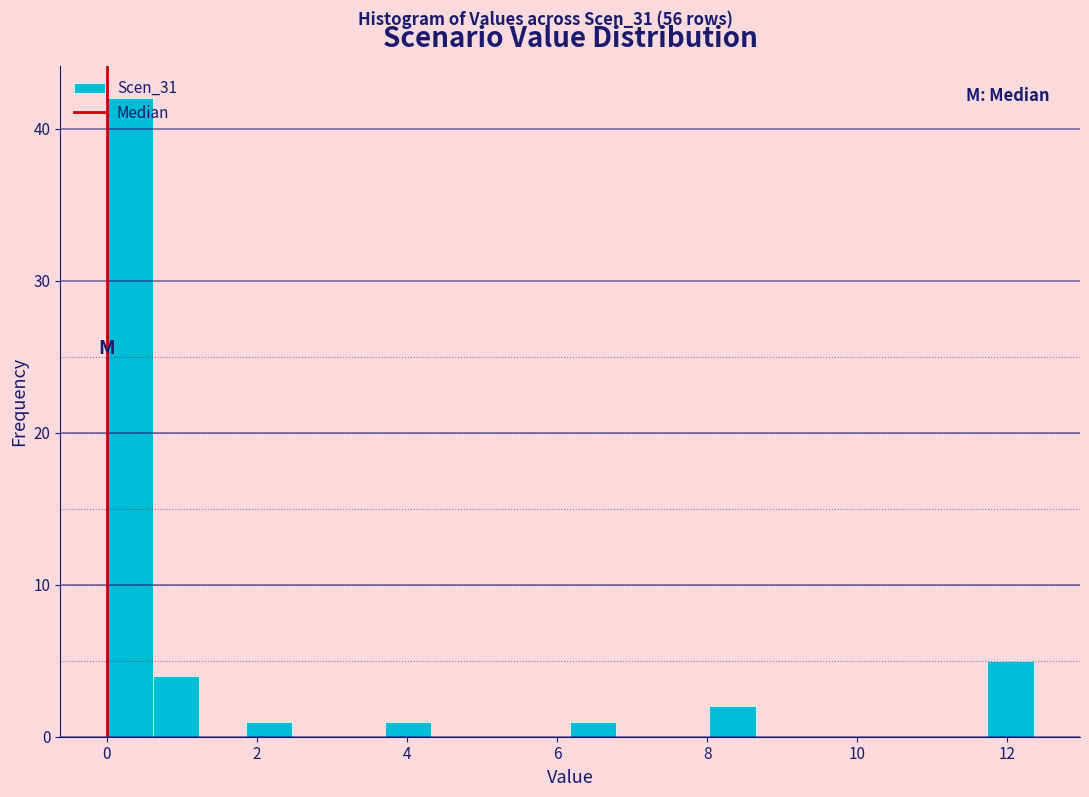

Around what value on the x-axis is the tallest bar? Give the approximate position of its centre, as read against the axis.

0.4